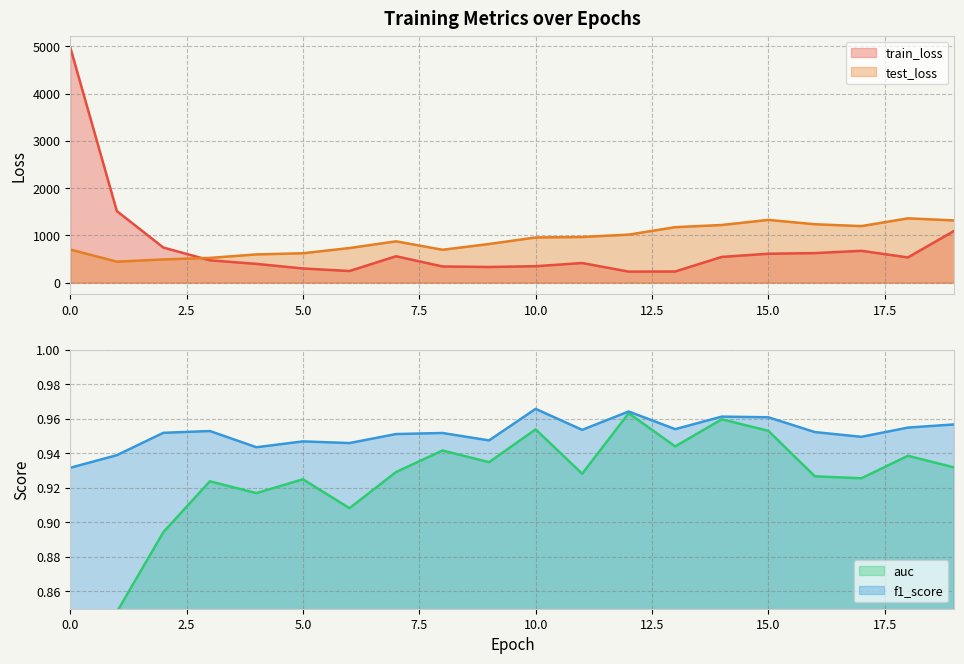

Does the chart have visible grid lines?

Yes